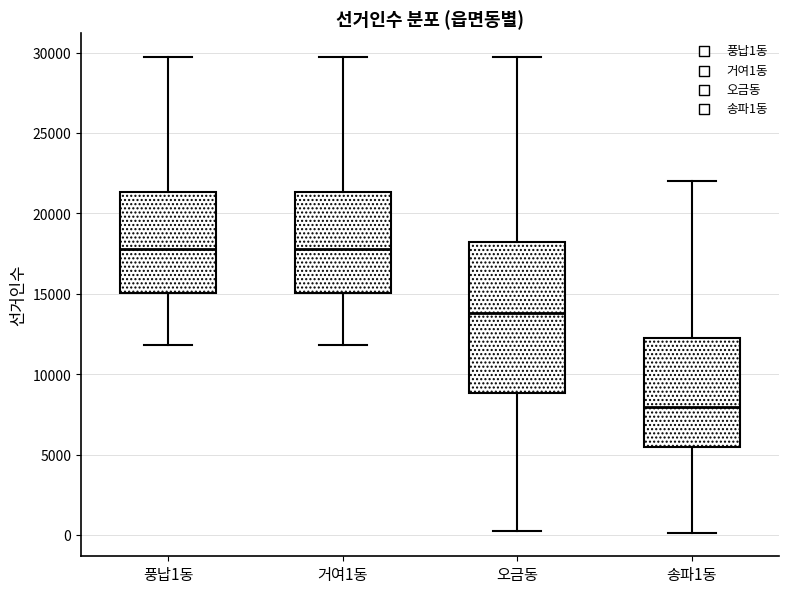

Reading left to right, transcribe this box plot: for each box, give where its median line is, the range the box spans, and where its two whiskers end, as read against the y-axis. The values are not printed on the chart, so give them approximately, as read against the axis.

풍납1동: median 18000, box 15000 to 21500, whiskers 12000 to 29500
거여1동: median 18000, box 15000 to 21500, whiskers 12000 to 29500
오금동: median 14000, box 9000 to 18000, whiskers 500 to 29500
송파1동: median 8000, box 5500 to 12000, whiskers 0 to 22000